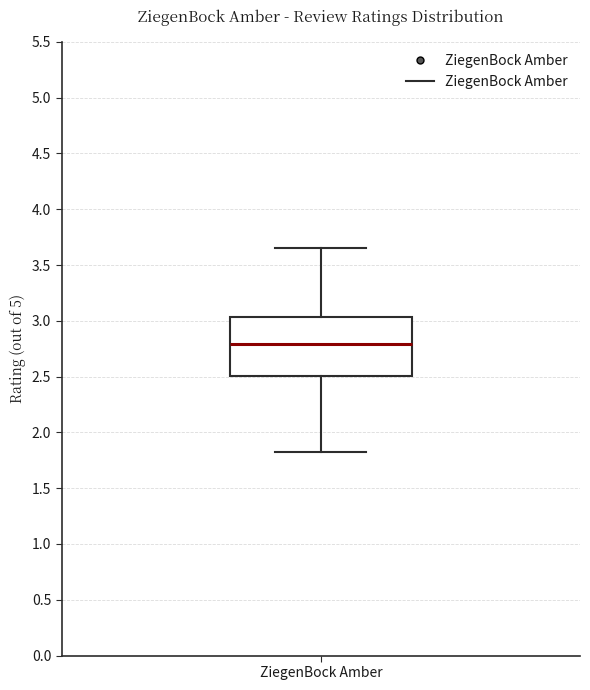

Where is the upper edge of the box for ZiegenBock Amber on the y-axis? The values are not printed on the chart, so give them approximately, as read against the axis.

3.05